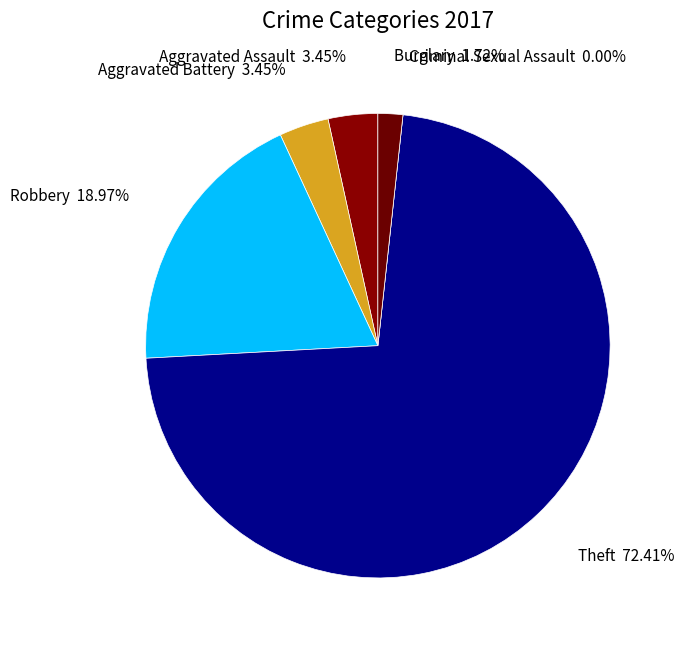

What portion of the pie excludes Aggravated Battery?

96.6%